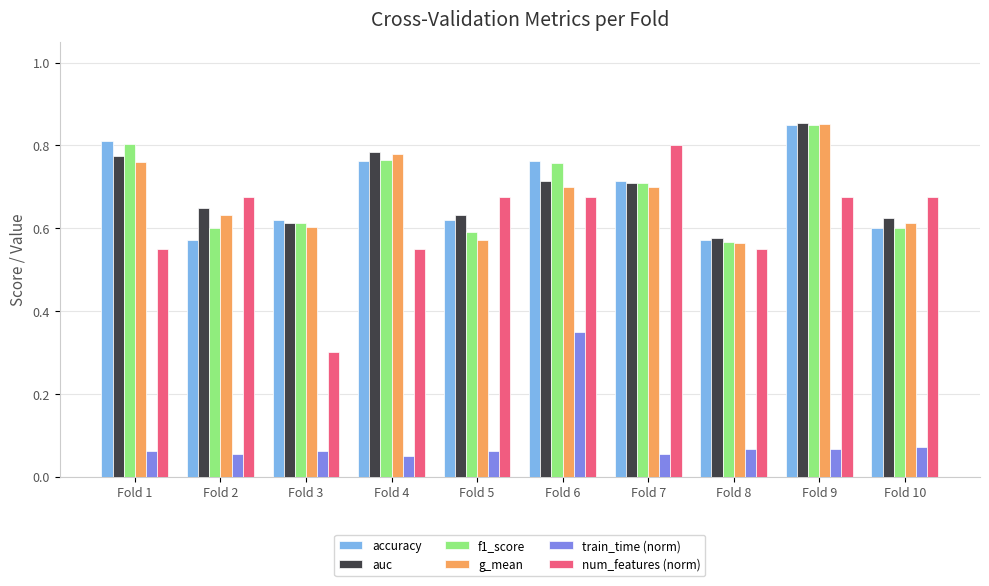

Which series has the largest range (max minus min)?

num_features (norm)